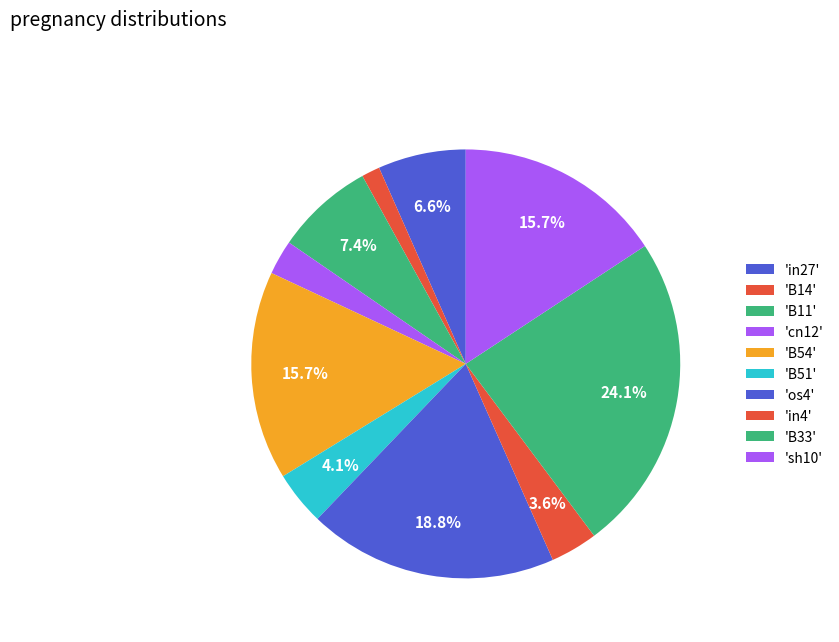

To the nearest percent, what is the average slice percentage?

10%